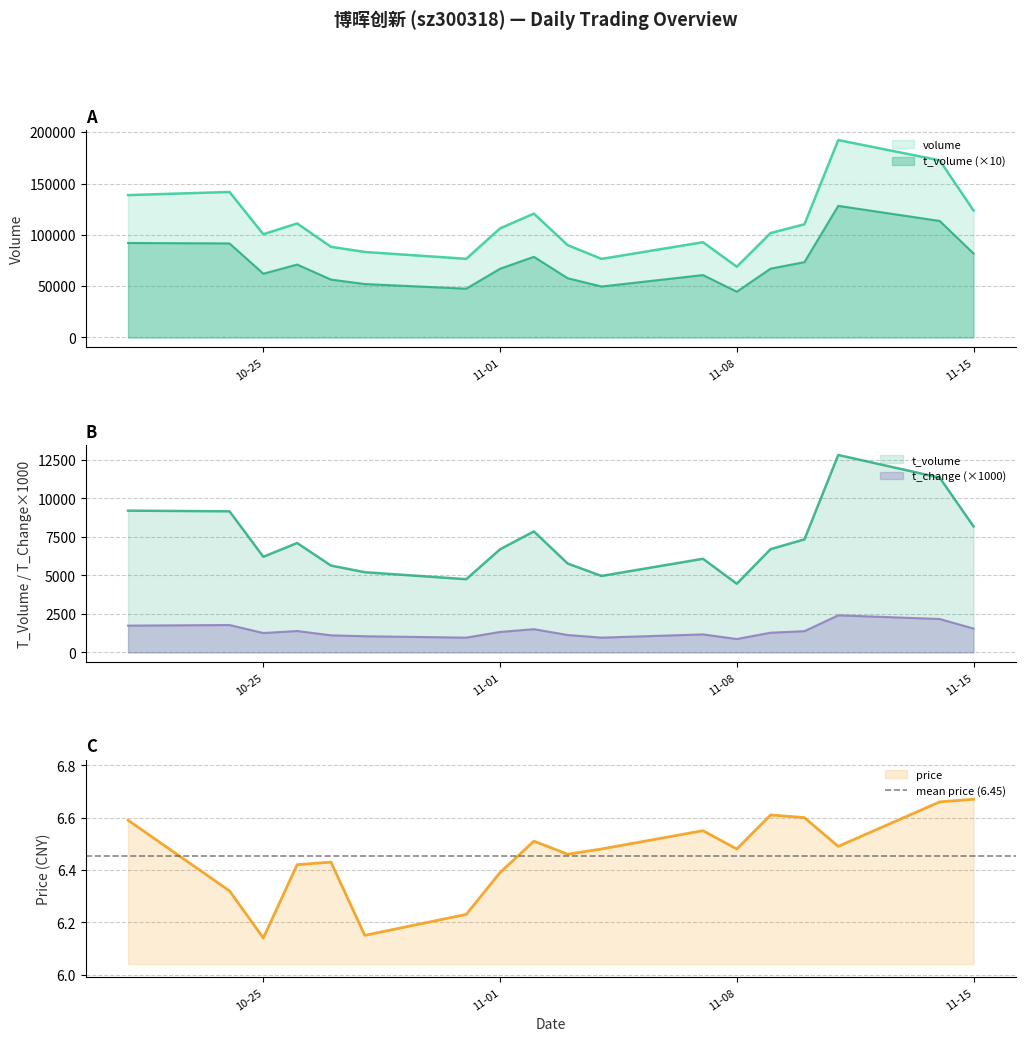

What is the difference between the highest and lowest values at 2022-10-28?

83320.9